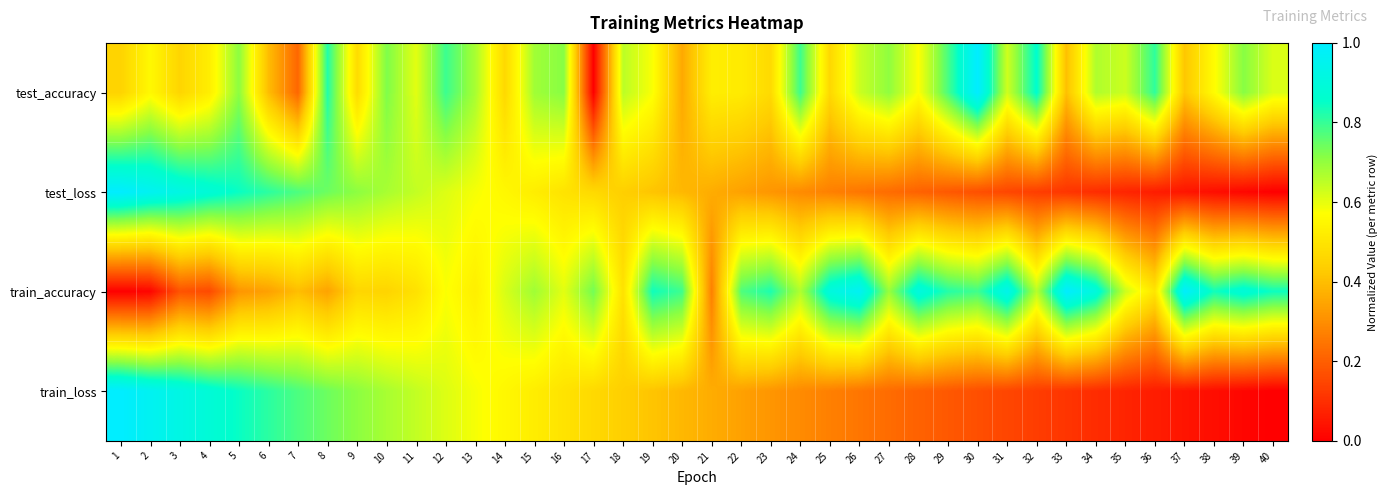

Reading right to left, what are all the values shown in this chart?

test_accuracy: 40=0.6	39=0.7	38=0.6	37=0.4	36=0.8	35=0.6	34=0.7	33=0.4	32=0.9	31=0.6	30=1.0	29=0.8	28=0.6	27=0.7	26=0.6	25=0.5	24=0.8	23=0.5	22=0.5	21=0.5	20=0.4	19=0.6	18=0.7	17=0.0	16=0.7	15=0.7	14=0.5	13=0.7	12=0.8	11=0.6	10=0.7	9=0.5	8=0.8	7=0.2	6=0.4	5=0.7	4=0.5	3=0.5	2=0.6	1=0.5
test_loss: 40=0.0	39=0.0	38=0.0	37=0.0	36=0.1	35=0.1	34=0.1	33=0.1	32=0.1	31=0.1	30=0.2	29=0.2	28=0.2	27=0.2	26=0.2	25=0.3	24=0.3	23=0.3	22=0.3	21=0.4	20=0.4	19=0.4	18=0.4	17=0.5	16=0.5	15=0.5	14=0.6	13=0.6	12=0.6	11=0.6	10=0.7	9=0.7	8=0.7	7=0.8	6=0.8	5=0.8	4=0.9	3=0.9	2=1.0	1=1.0
train_accuracy: 40=0.8	39=0.9	38=0.8	37=1.0	36=0.5	35=0.6	34=0.9	33=1.0	32=0.7	31=0.9	30=0.8	29=0.8	28=0.9	27=0.7	26=1.0	25=0.9	24=0.7	23=0.8	22=0.8	21=0.3	20=0.8	19=0.8	18=0.5	17=0.7	16=0.6	15=0.7	14=0.6	13=0.5	12=0.6	11=0.5	10=0.5	9=0.5	8=0.3	7=0.4	6=0.3	5=0.3	4=0.2	3=0.2	2=0.0	1=0.0
train_loss: 40=0.0	39=0.0	38=0.0	37=0.0	36=0.1	35=0.1	34=0.1	33=0.1	32=0.1	31=0.1	30=0.2	29=0.2	28=0.2	27=0.2	26=0.2	25=0.3	24=0.3	23=0.3	22=0.3	21=0.4	20=0.4	19=0.4	18=0.4	17=0.5	16=0.5	15=0.5	14=0.6	13=0.6	12=0.6	11=0.6	10=0.7	9=0.7	8=0.7	7=0.8	6=0.8	5=0.8	4=0.9	3=0.9	2=1.0	1=1.0